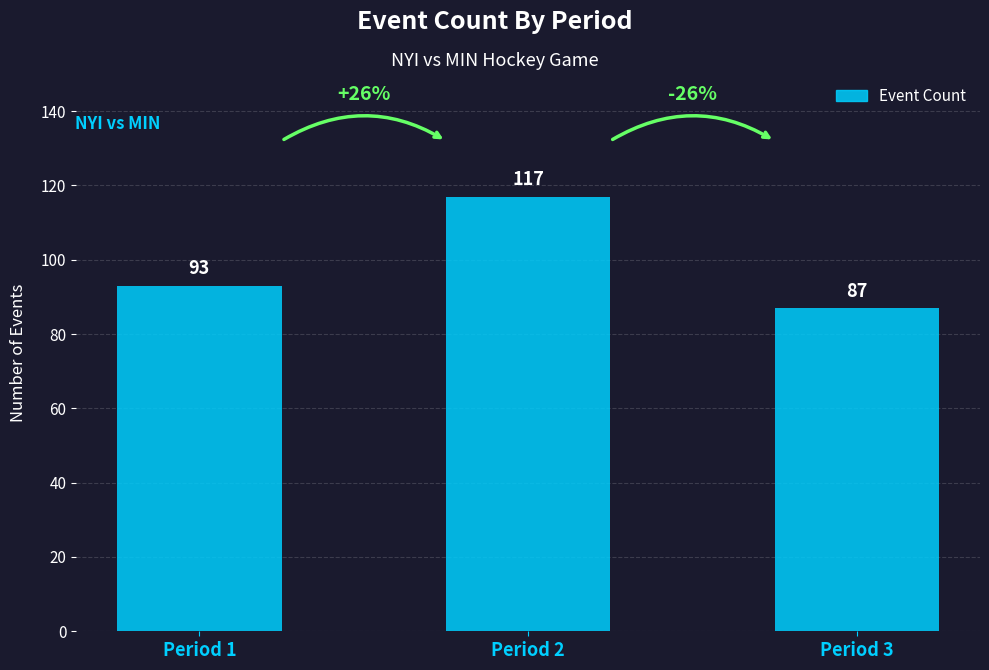

At which label is the value closest to 102?

Period 1